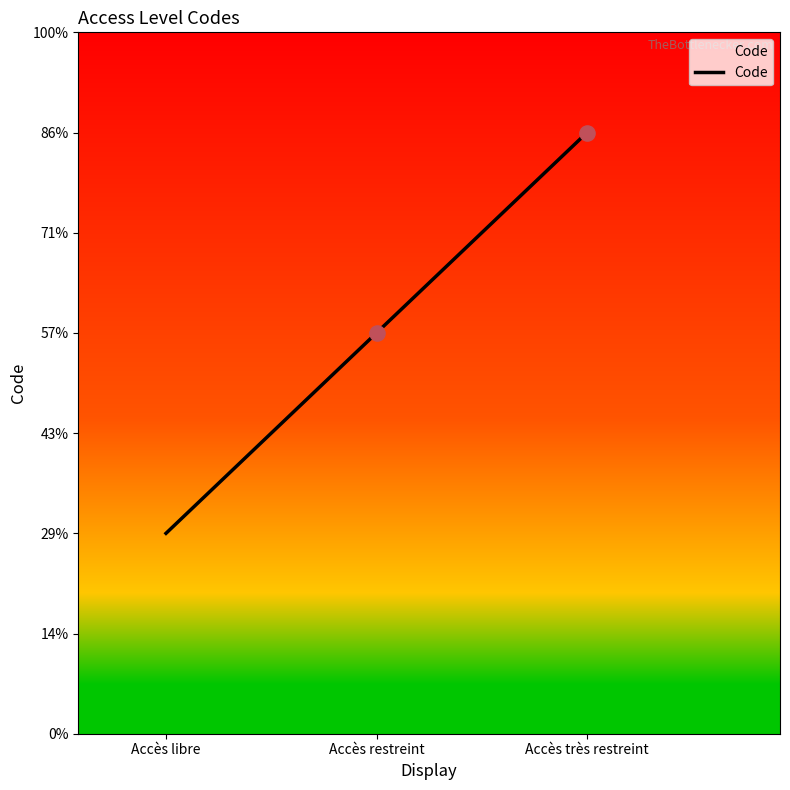

What is the ratio of the value at Accès restreint to the value at Accès très restreint?

0.7